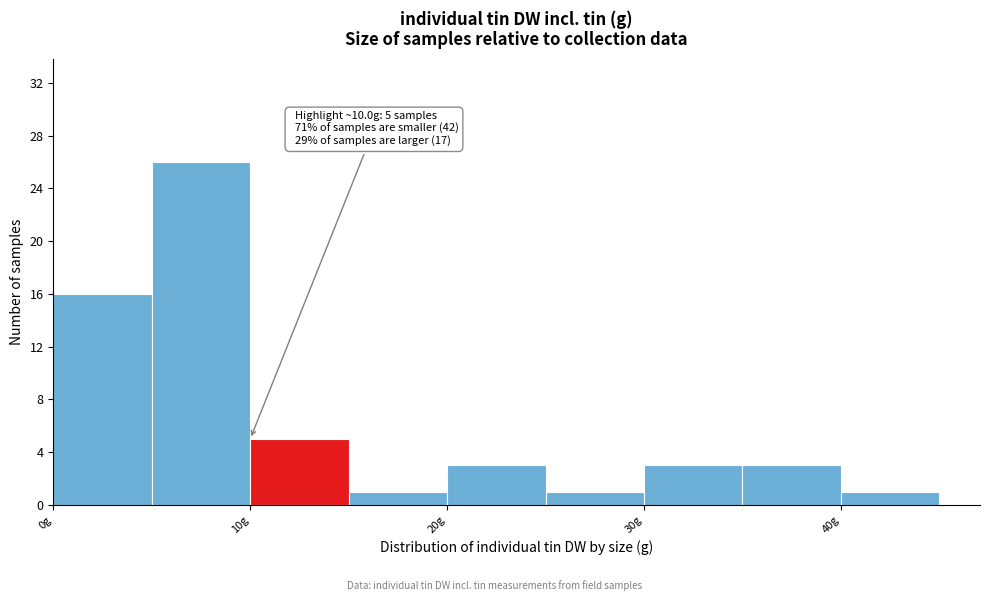

Which range on the x-axis has the tallest bar?

5 to 10